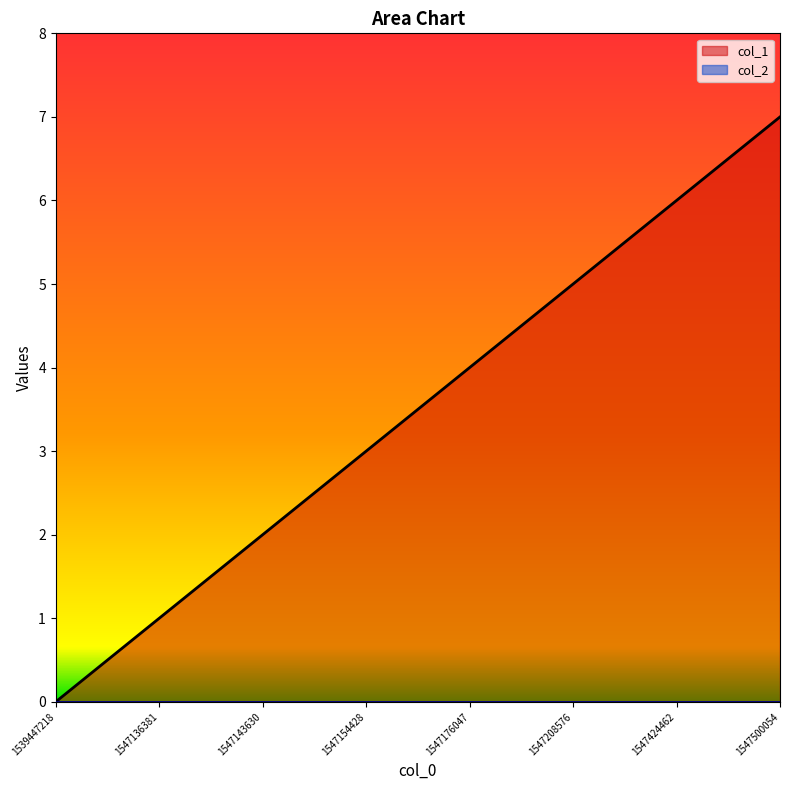

Count the number of values greater than 4.

3